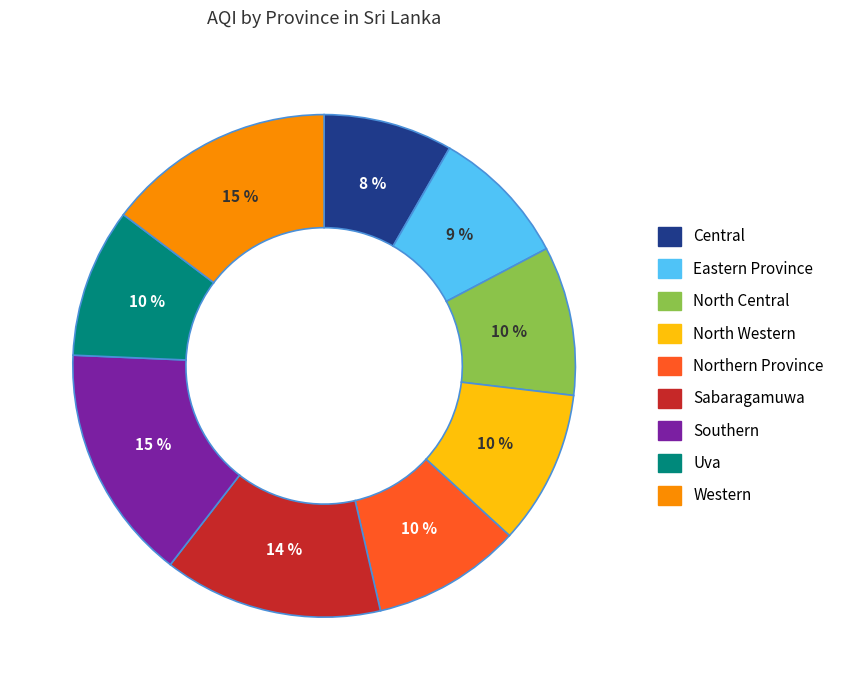

Count the number of slices in the pie.

9